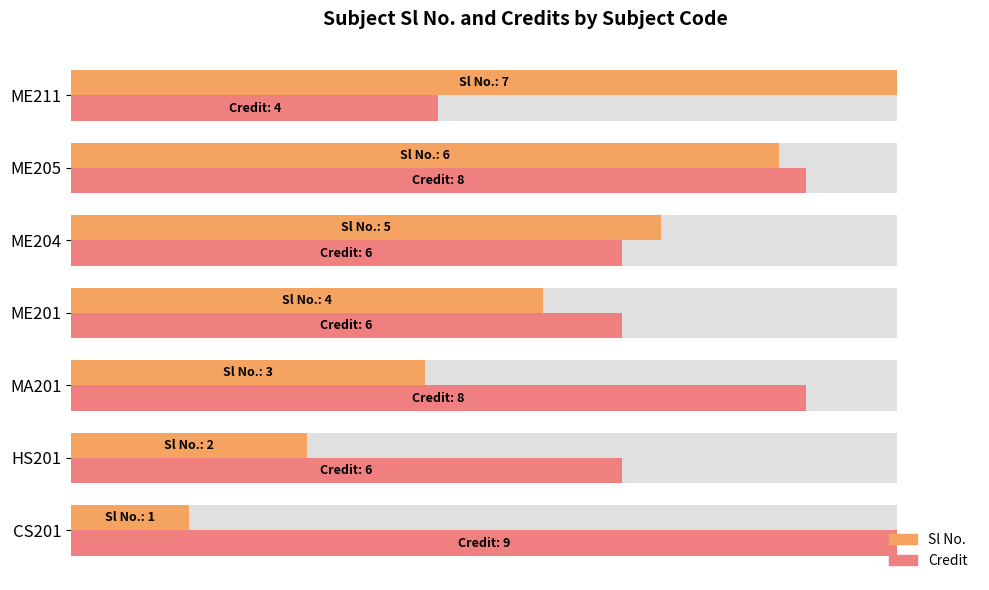

List the series in order of their overall mean, highest first.

Credit, Sl No.